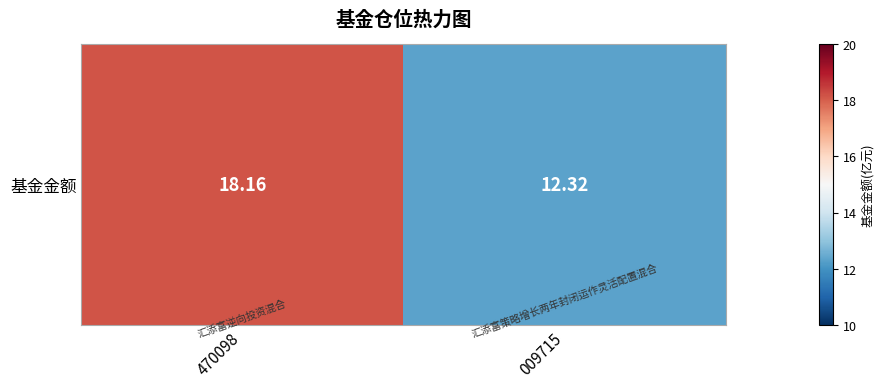

How many data points are less than 18?

1